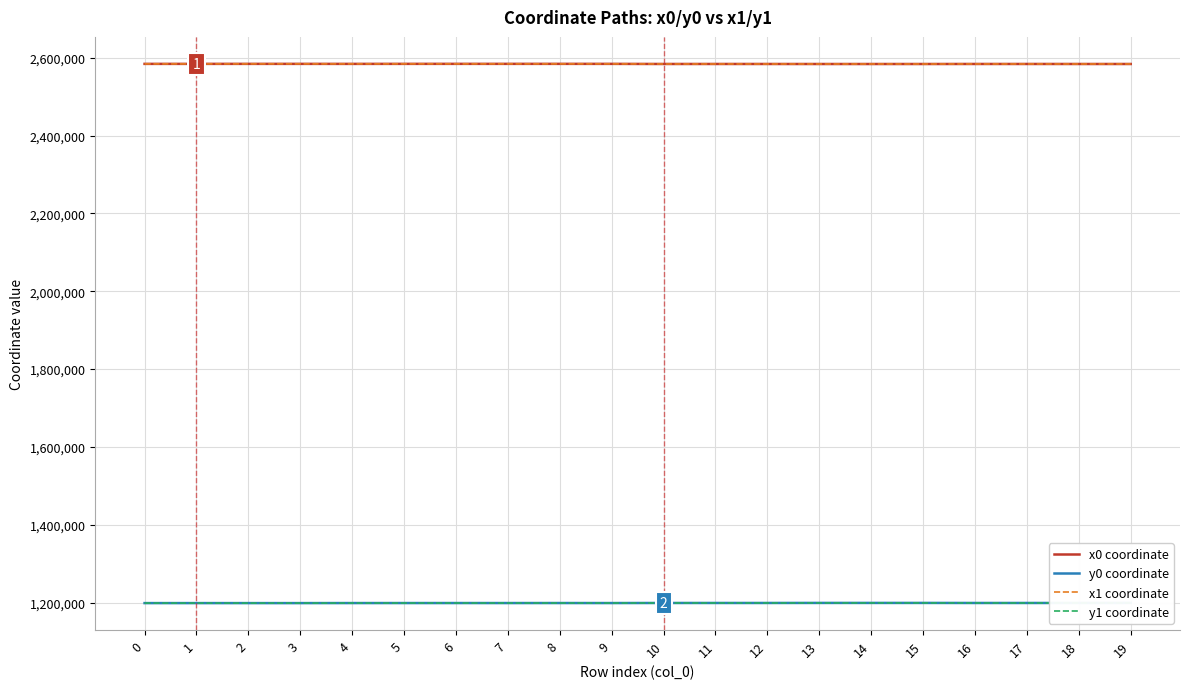

True or false: x0 coordinate has a value of 2583715.8 at 19.

True